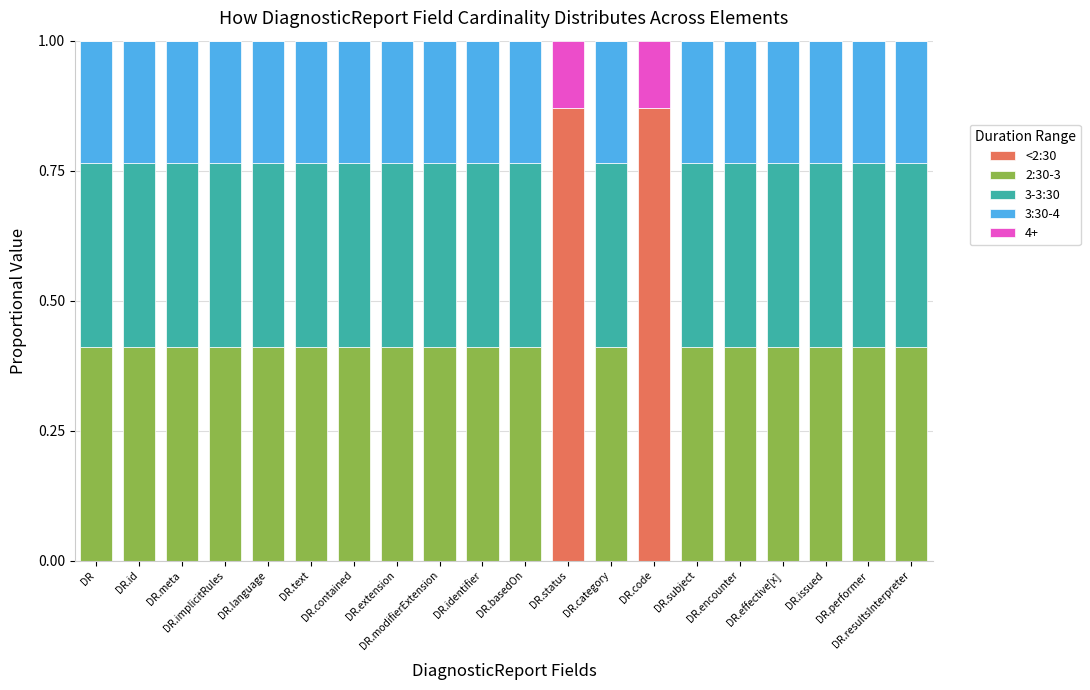

The 3-3:30 series shows 0.6 at DR.performer. True or false?

False